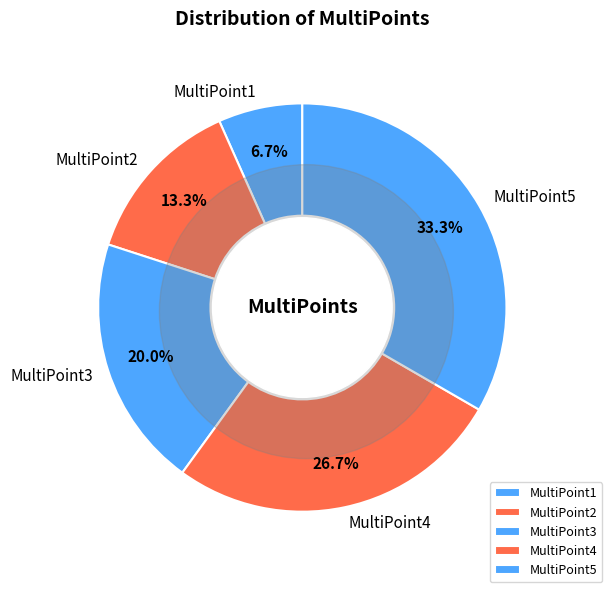

Do MultiPoint4 and MultiPoint2 together represent more than half of the pie?

No